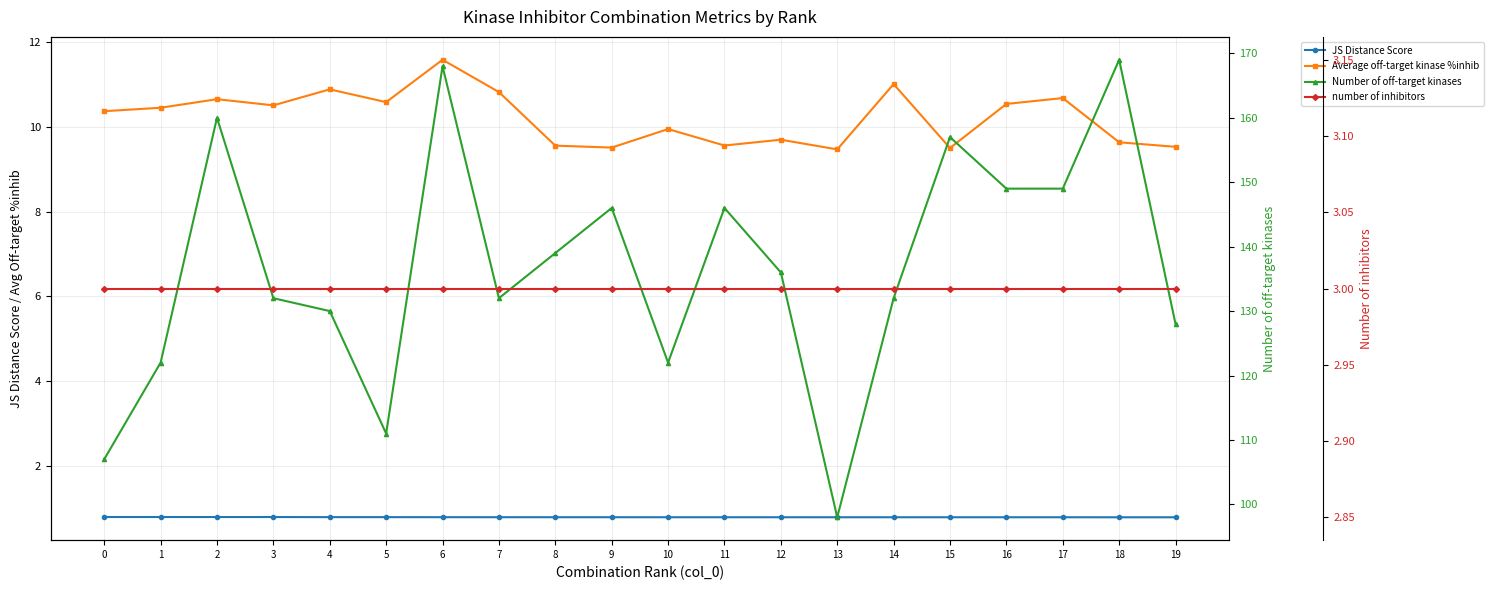

How many lines are shown in the chart?

4